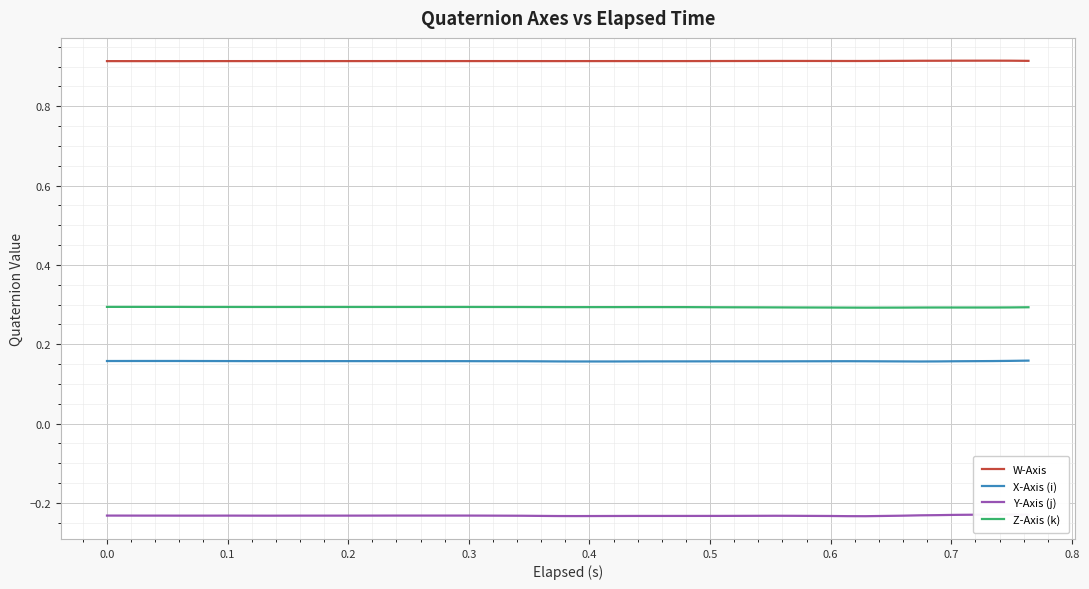

True or false: X-Axis (i) and W-Axis intersect in this chart.

False